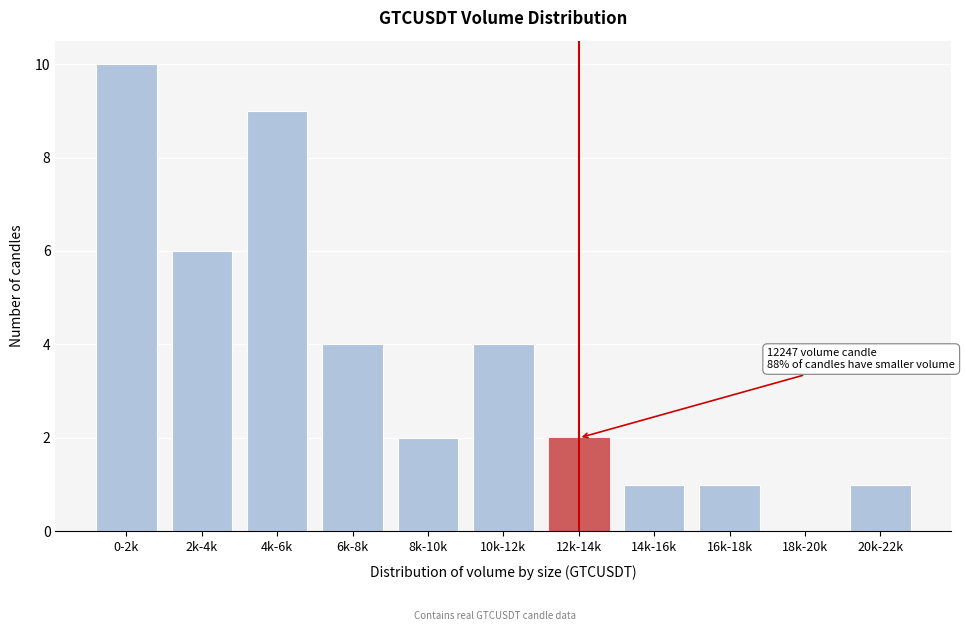

Reading left to right, list all the values displayed in this chart.

0-2k=10	2k-4k=6	4k-6k=9	6k-8k=4	8k-10k=2	10k-12k=4	12k-14k=2	14k-16k=1	16k-18k=1	18k-20k=0	20k-22k=1